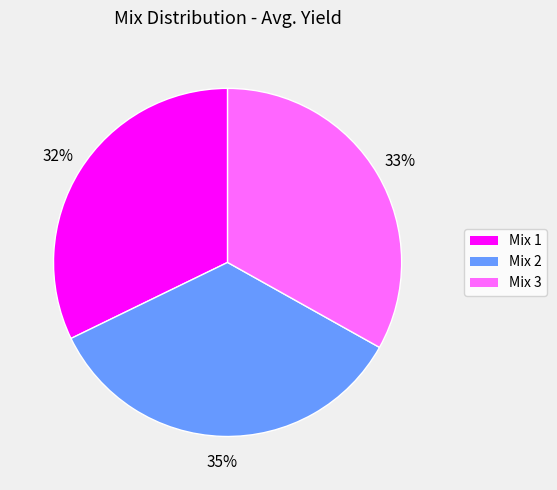

How many segments does this pie chart have?

3